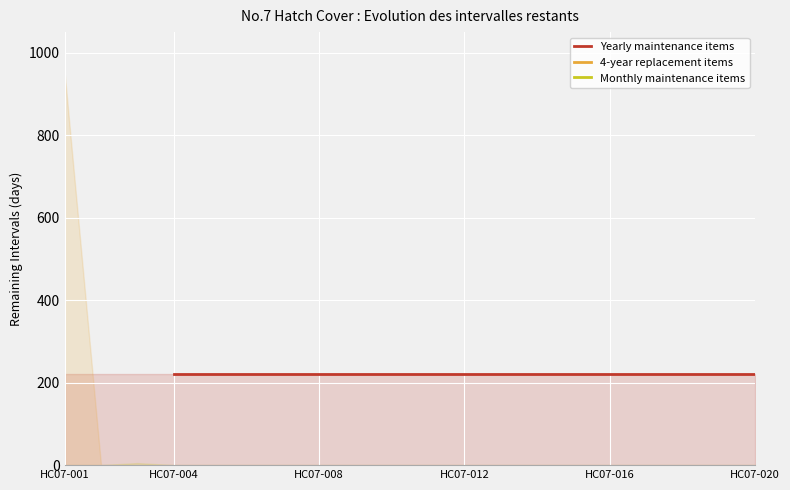

True or false: Yearly maintenance items has more than 0 points higher than both neighbors.

False